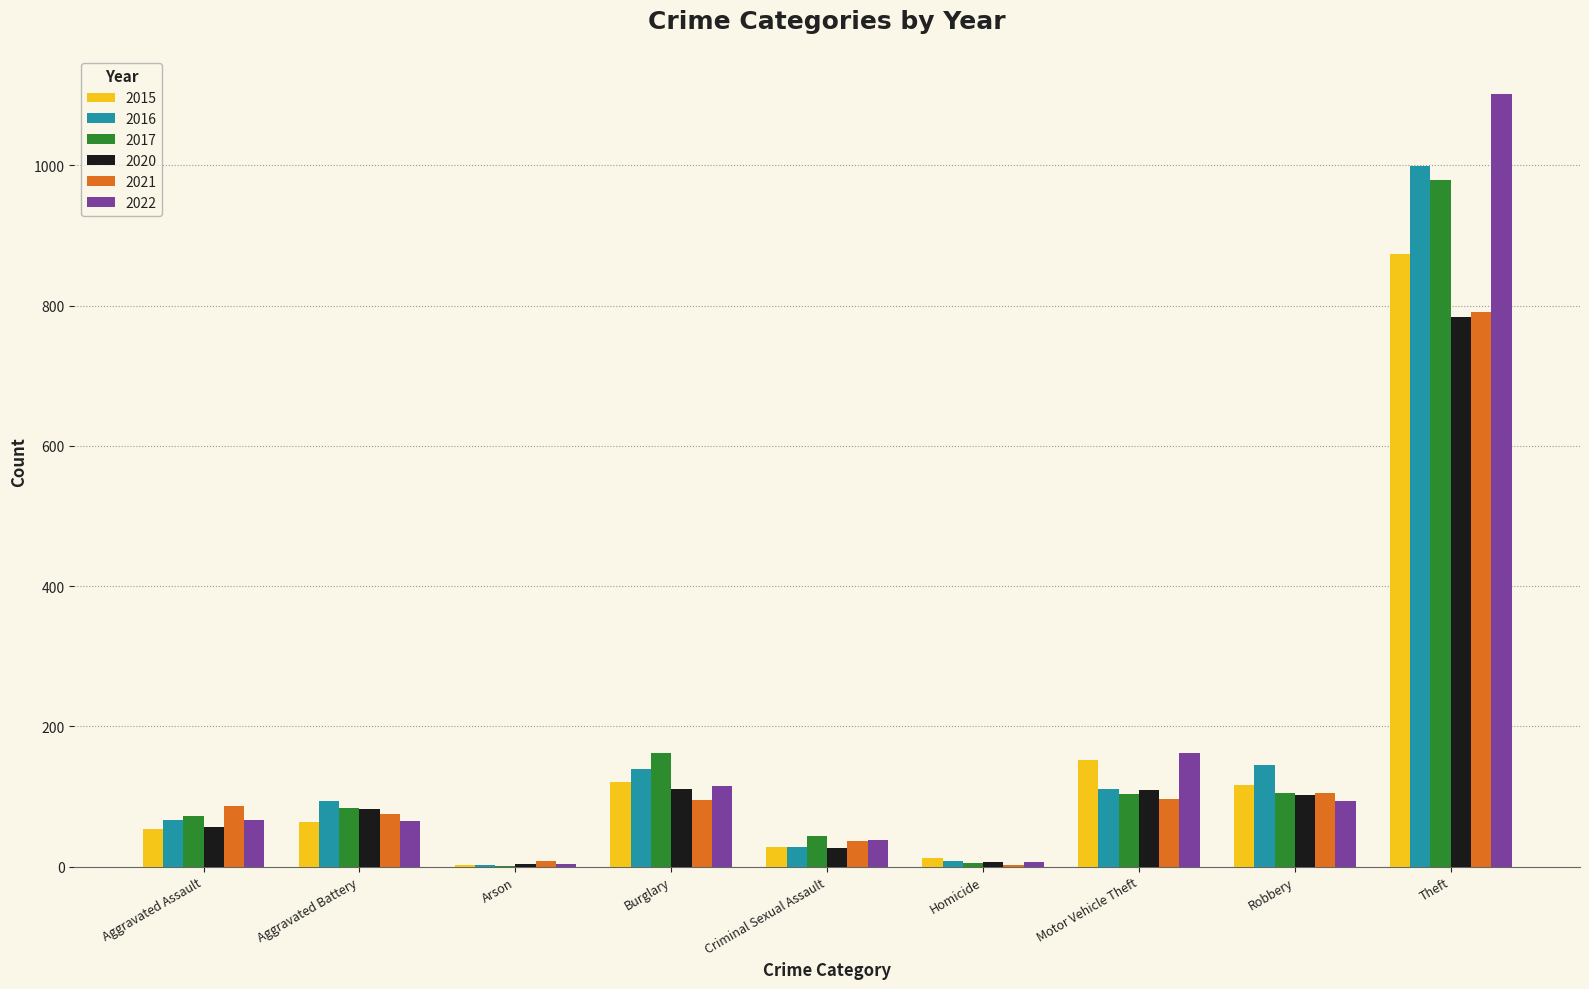

Between Burglary and Criminal Sexual Assault, which series saw the biggest shift?

2017